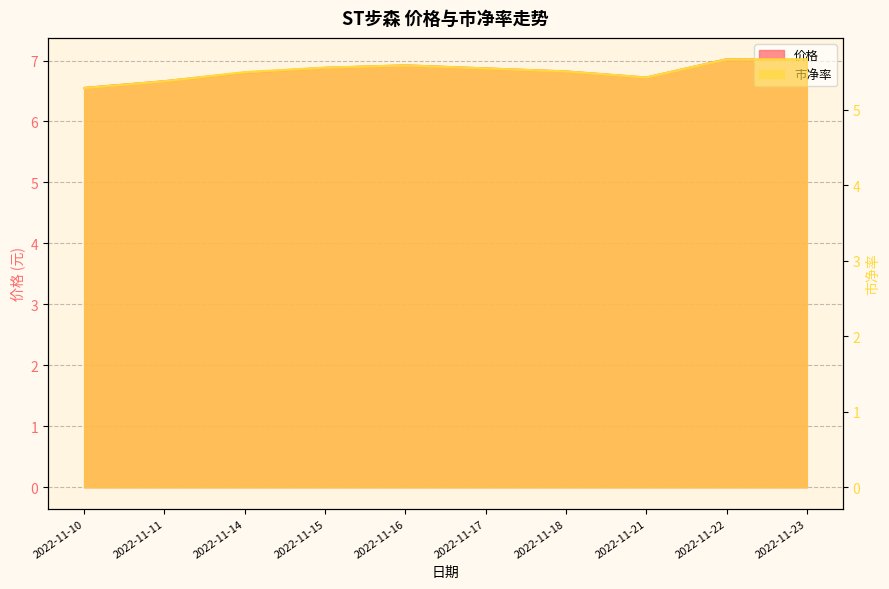

True or false: 市净率 and 价格 cross at least once.

False